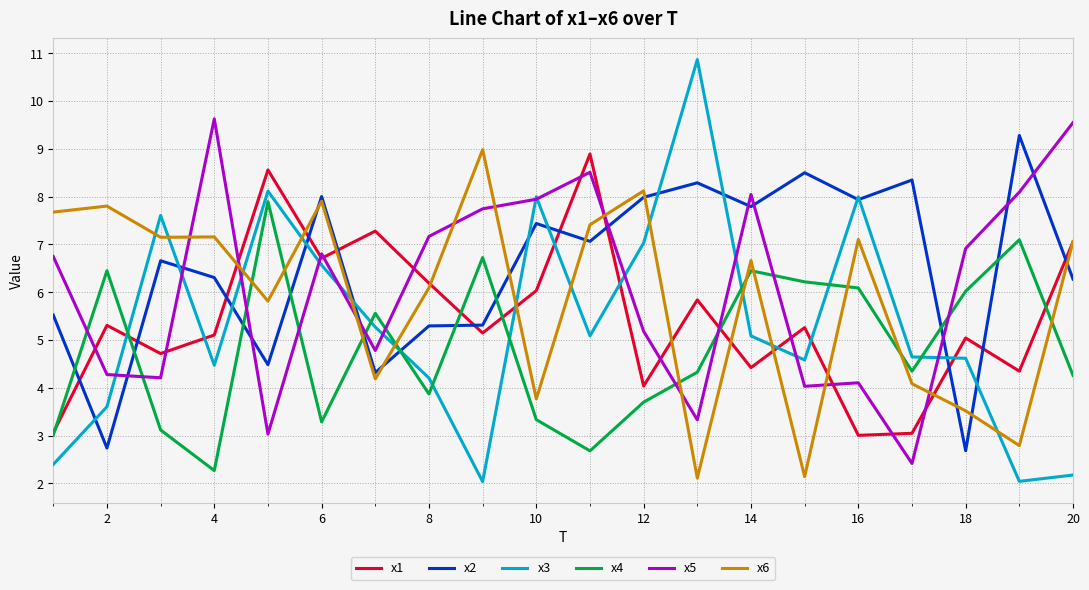

What is the minimum value for x2?

2.7